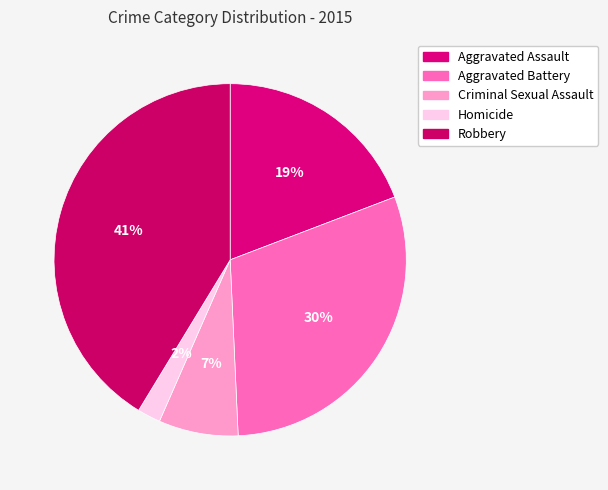

What percentage is the Aggravated Battery slice, to the nearest percent?

30%